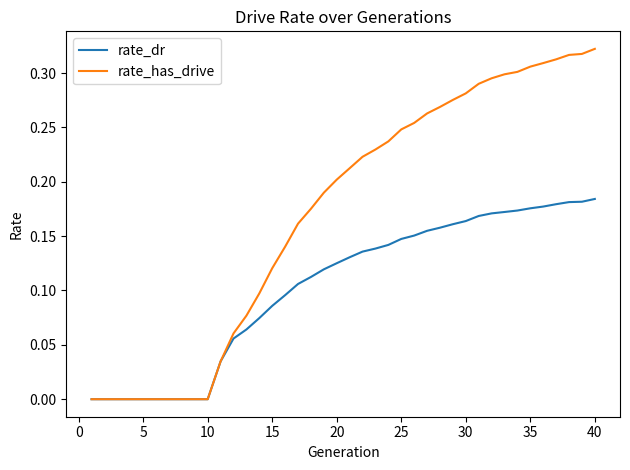

Which series has the largest total across all categories?

rate_has_drive